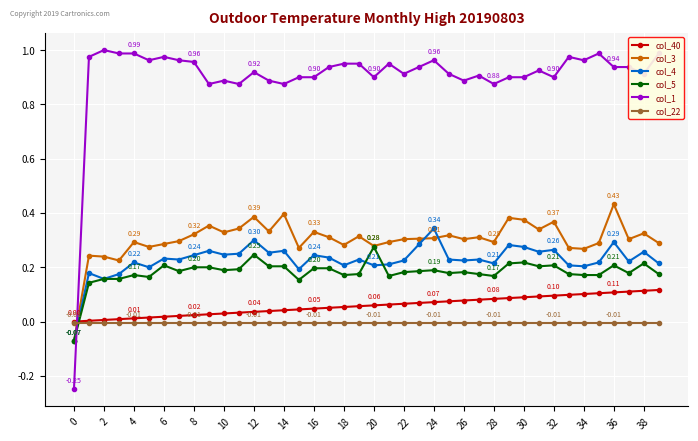

Which series has the largest total across all categories?

col_1